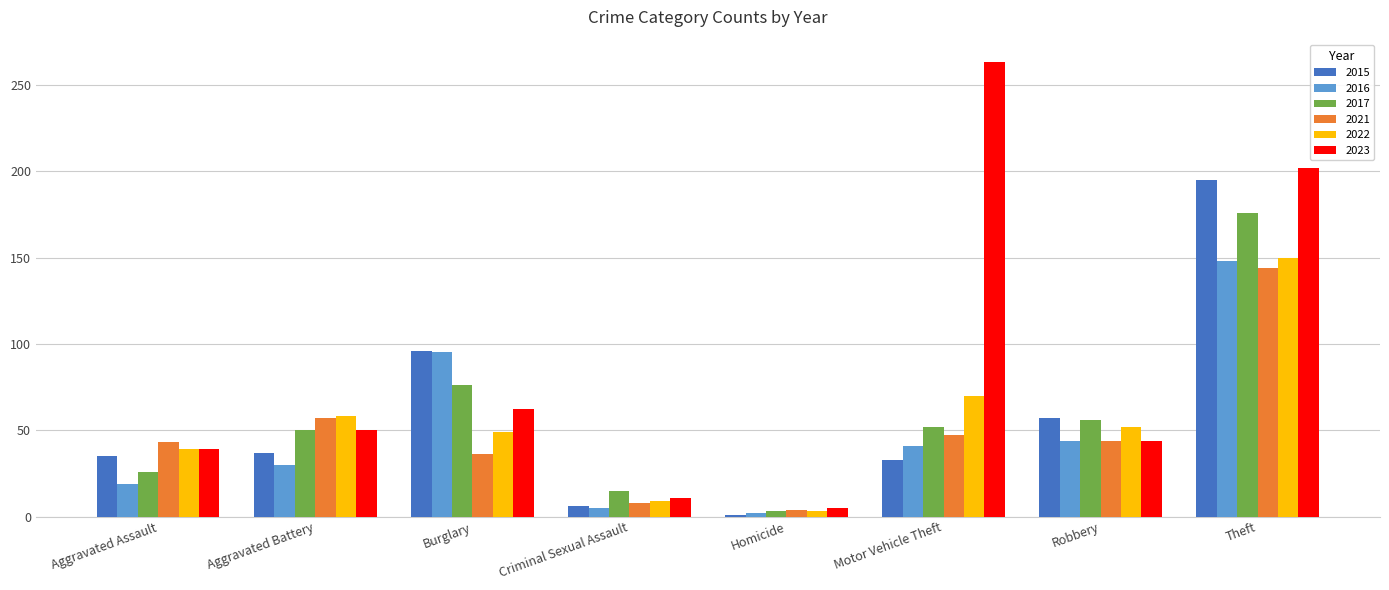

What is the total value across all series at Burglary?

414